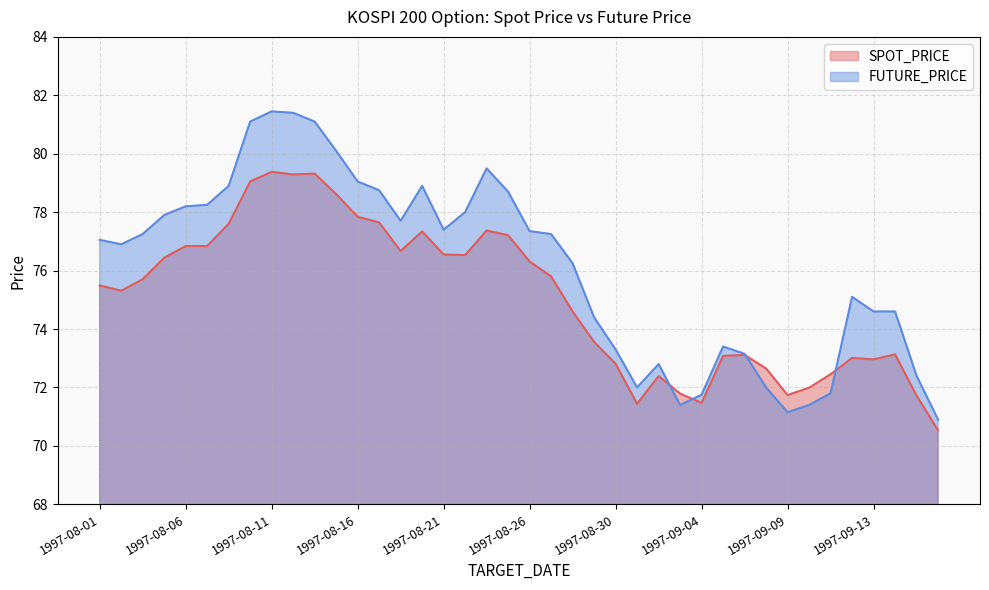

Reading left to right, transcribe all the data shown in this chart.

SPOT_PRICE: 75.5	75.3	75.7	76.4	76.8	76.8	77.6	79.0	79.4	79.3	79.3	78.6	77.8	77.7	76.7	77.3	76.5	76.5	77.4	77.2	76.3	75.8	74.6	73.6	72.8	71.4	72.4	71.8	71.5	73.1	73.1	72.7	71.7	72.0	72.5	73.0	73.0	73.1	71.7	70.5
FUTURE_PRICE: 77.0	76.9	77.2	77.9	78.2	78.2	78.9	81.1	81.5	81.4	81.1	80.1	79.0	78.8	77.7	78.9	77.4	78.0	79.5	78.7	77.3	77.2	76.2	74.4	73.3	72.0	72.8	71.4	71.8	73.4	73.2	72.0	71.2	71.4	71.8	75.1	74.6	74.6	72.4	70.9